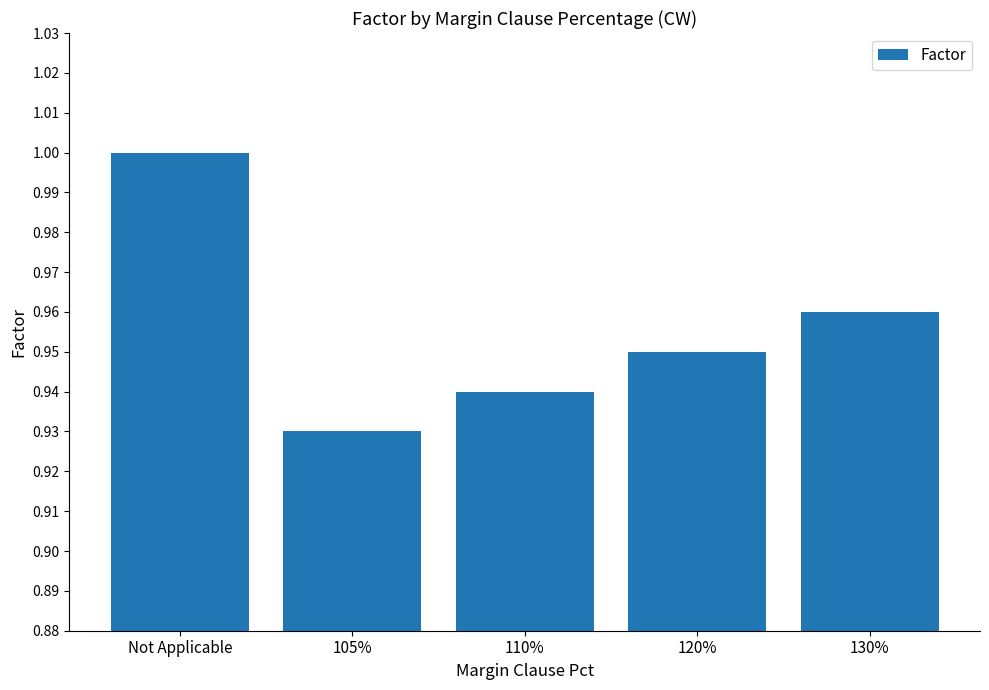

What is the label of the 1st bar from the right?

130%